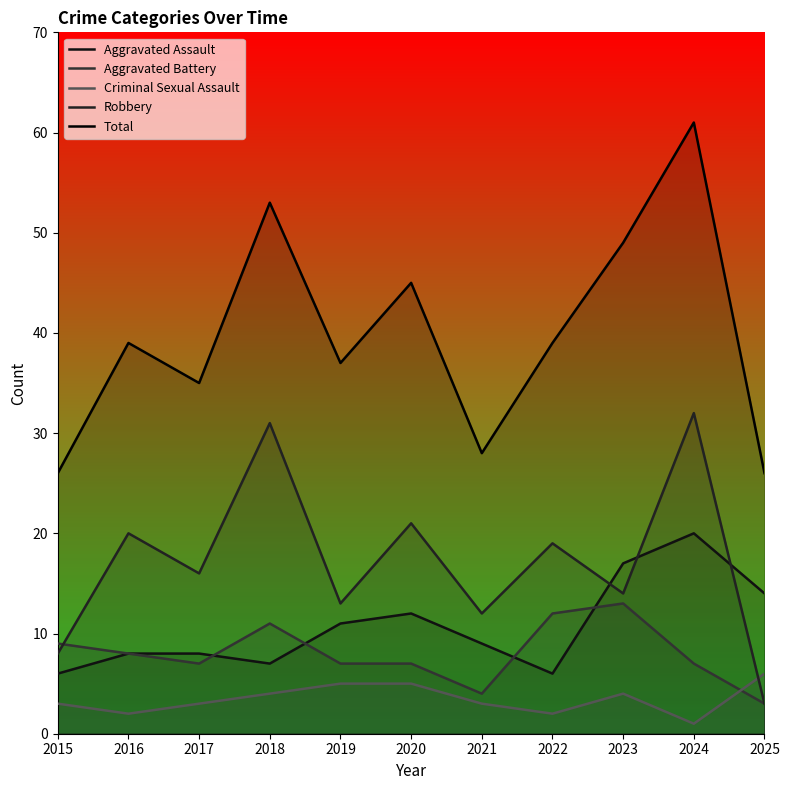

True or false: Aggravated Assault and Criminal Sexual Assault cross at least once.

False